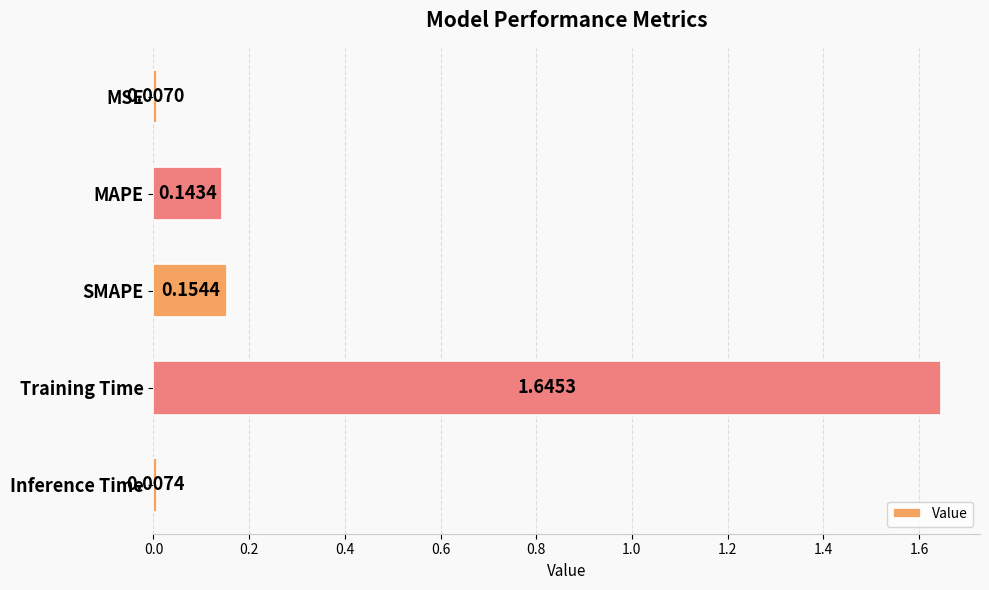

Which has a higher value, MAPE or SMAPE?

SMAPE